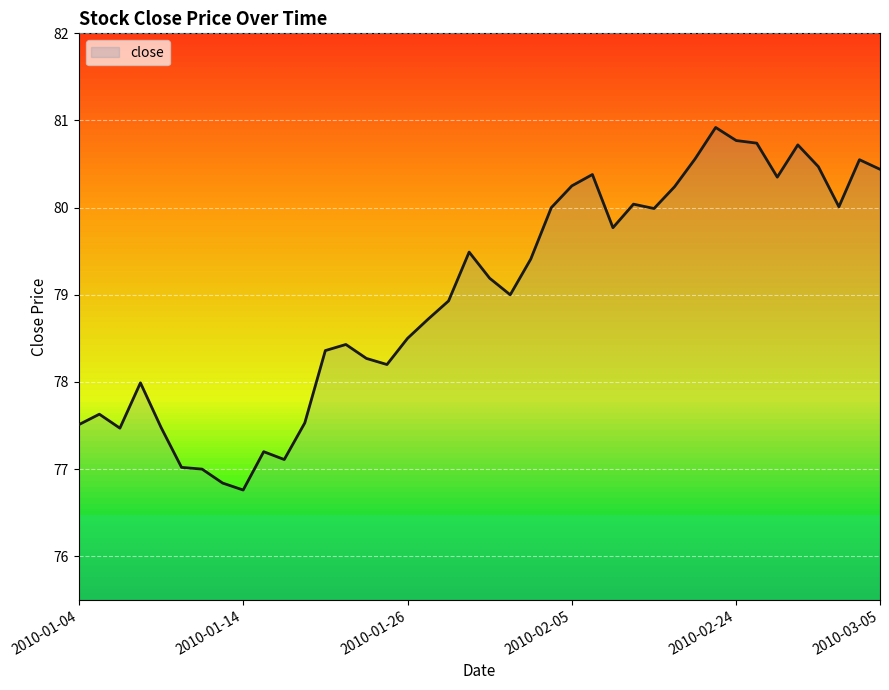

What is the maximum value shown in the chart?

80.9